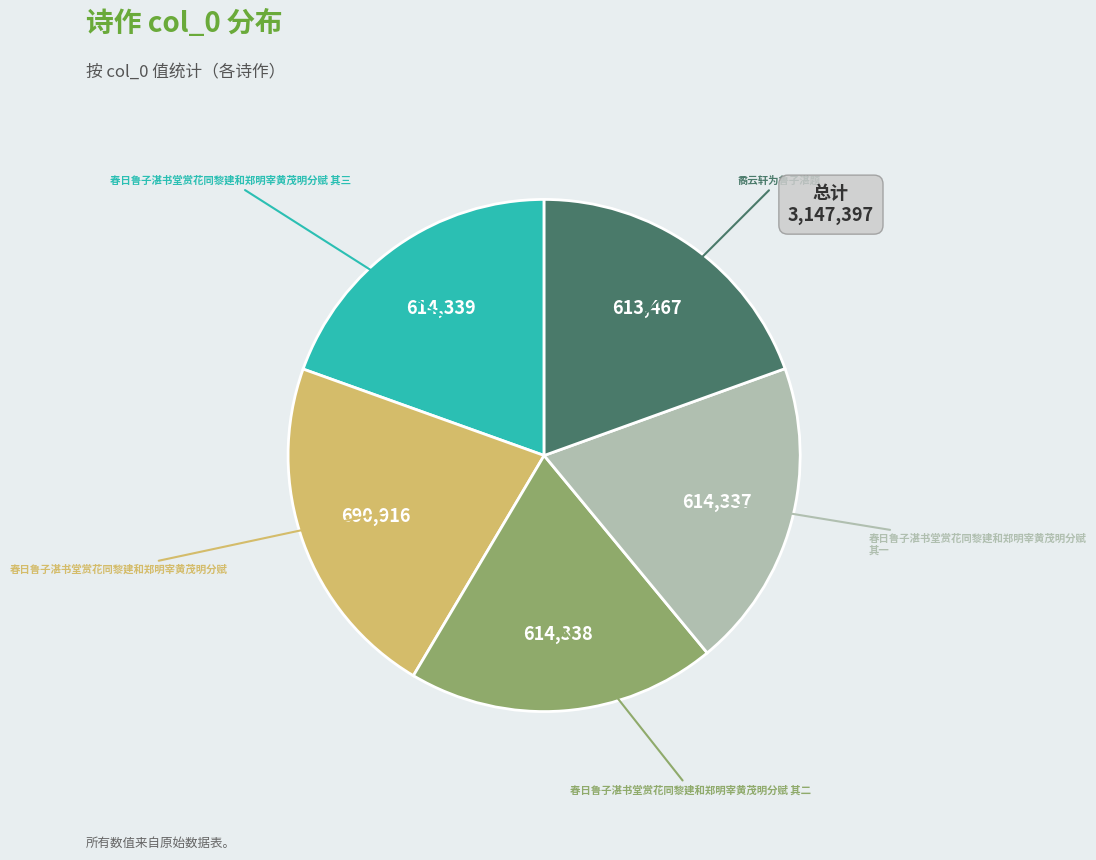

Is there any slice that represents more than half of the pie?

No